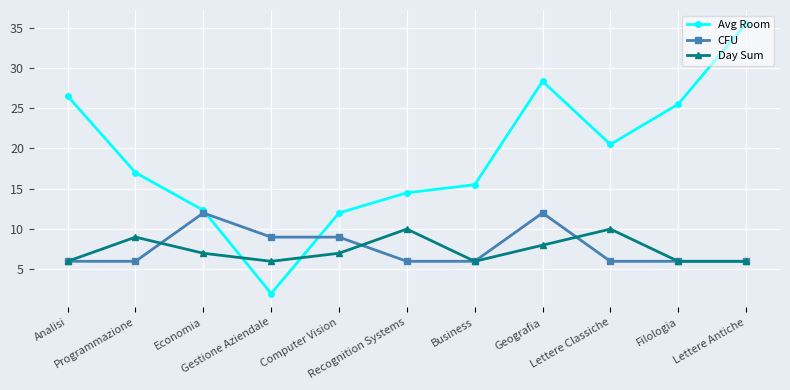

How many data points does each series have?

11